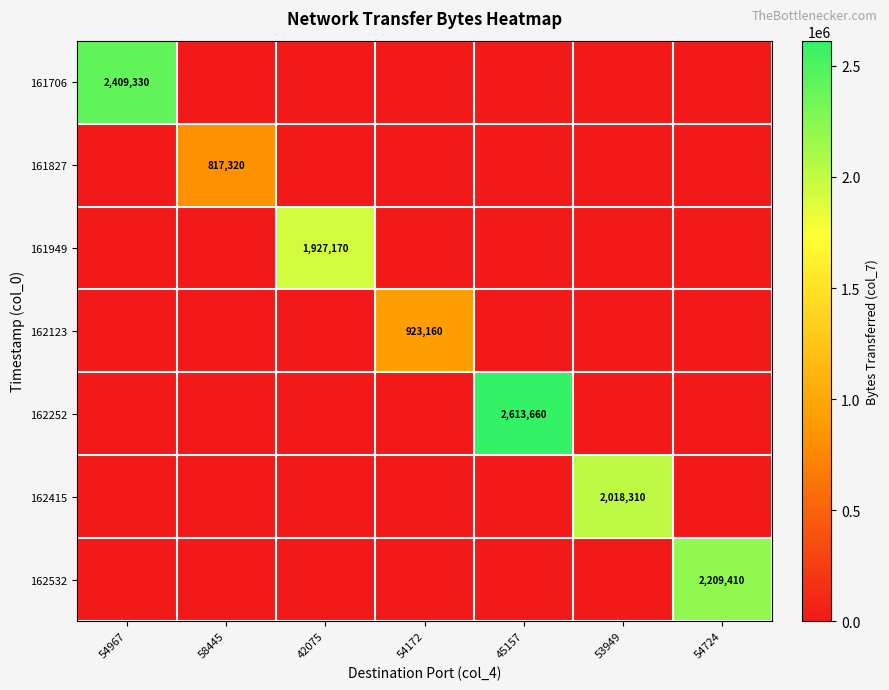

True or false: 162123 has a value of 923160 at 54172.

True